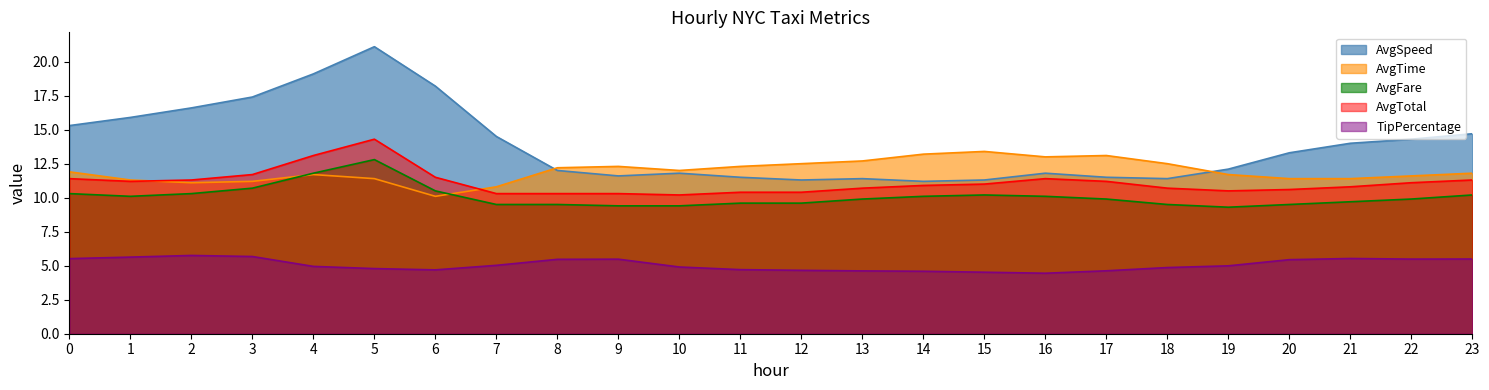

Read the AvgFare value at 5.

12.8